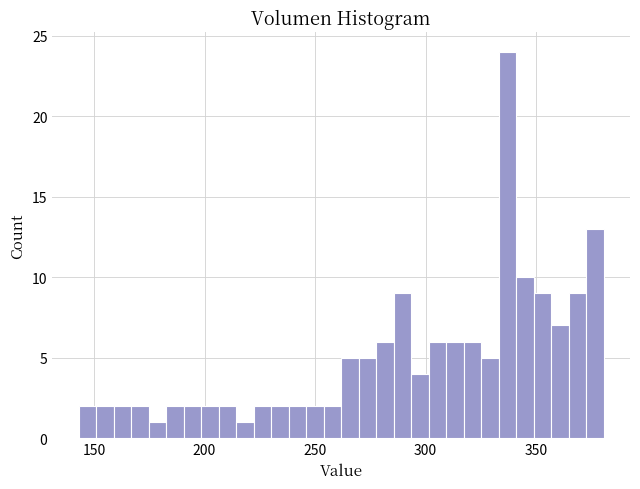

Read against the x-axis, roughly where is the centre of the tallest bar?

335